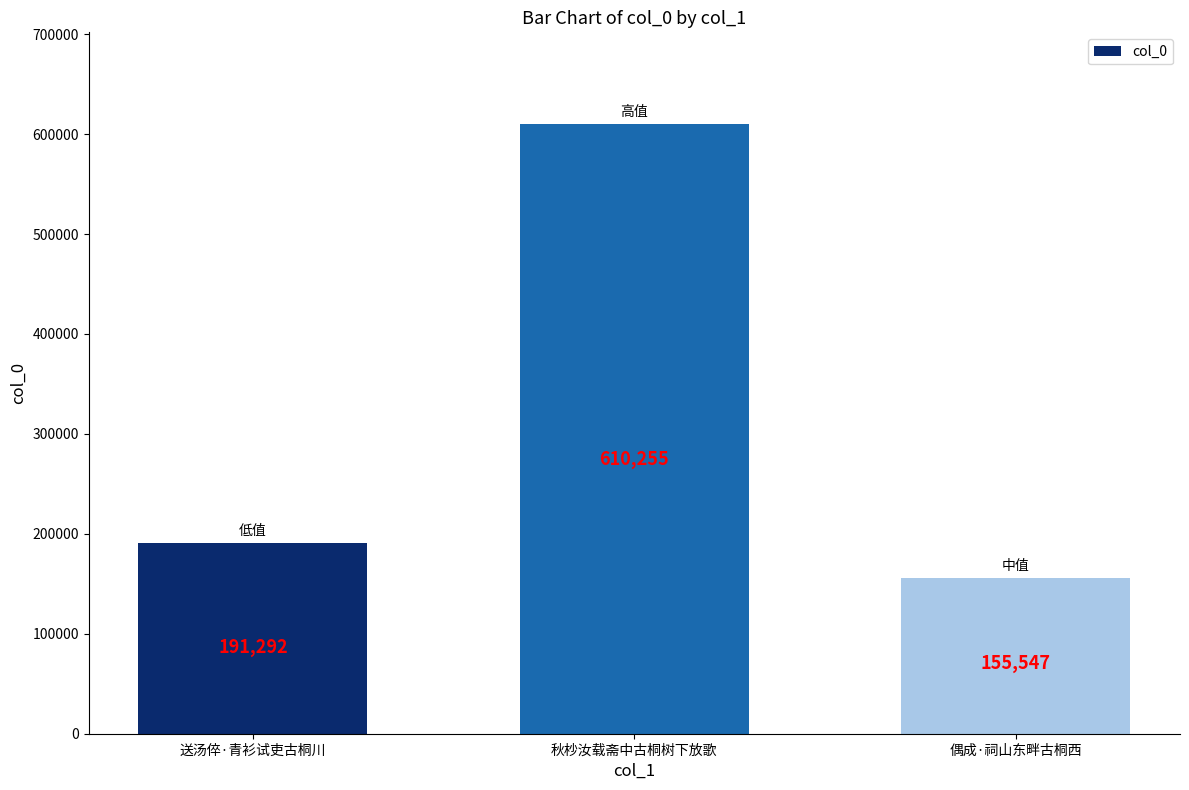

Reading left to right, what are all the values shown in this chart?

送汤倅·青衫试吏古桐川=191292	秋杪汝载斋中古桐树下放歌=610255	偶成·祠山东畔古桐西=155547